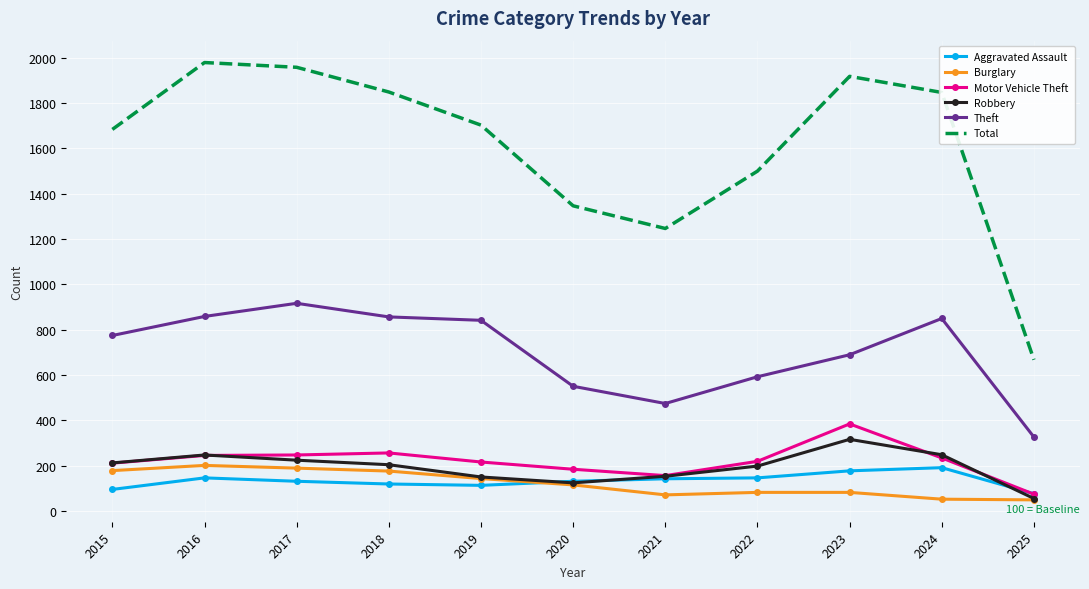

Which series changed the most between 2015 and 2021?

Total